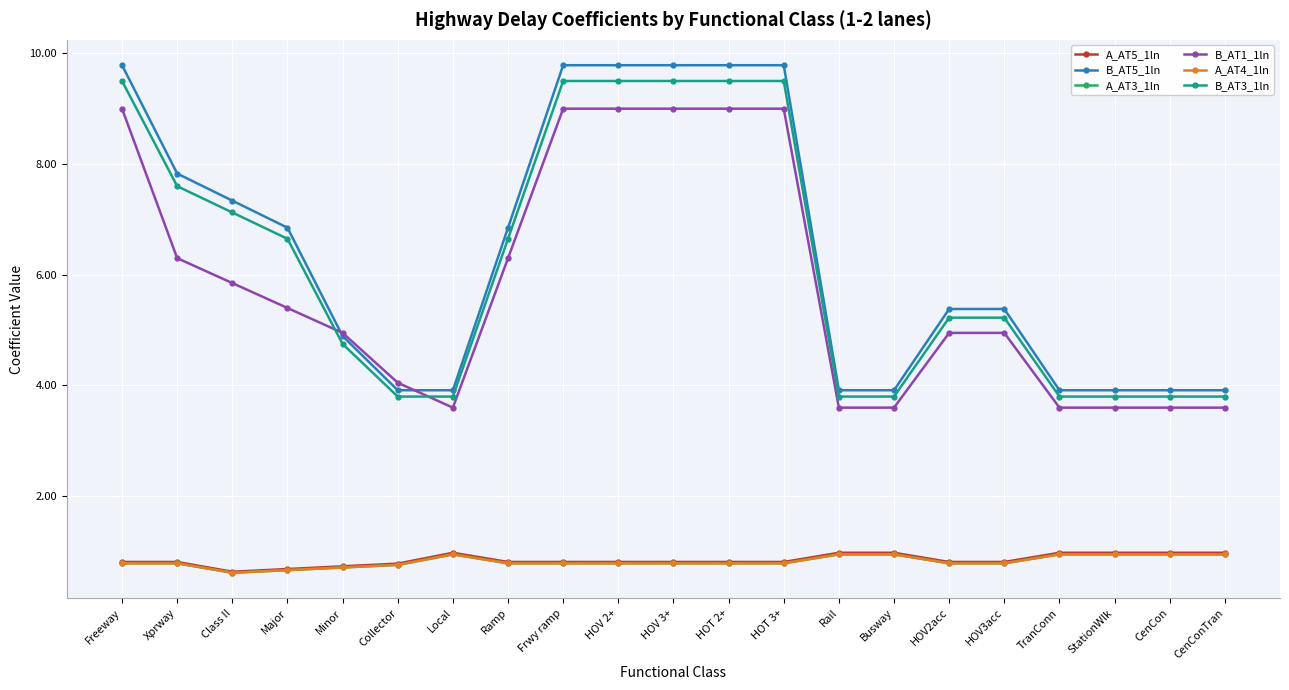

Which category has the highest value in the B_AT3_1ln series?

Freeway